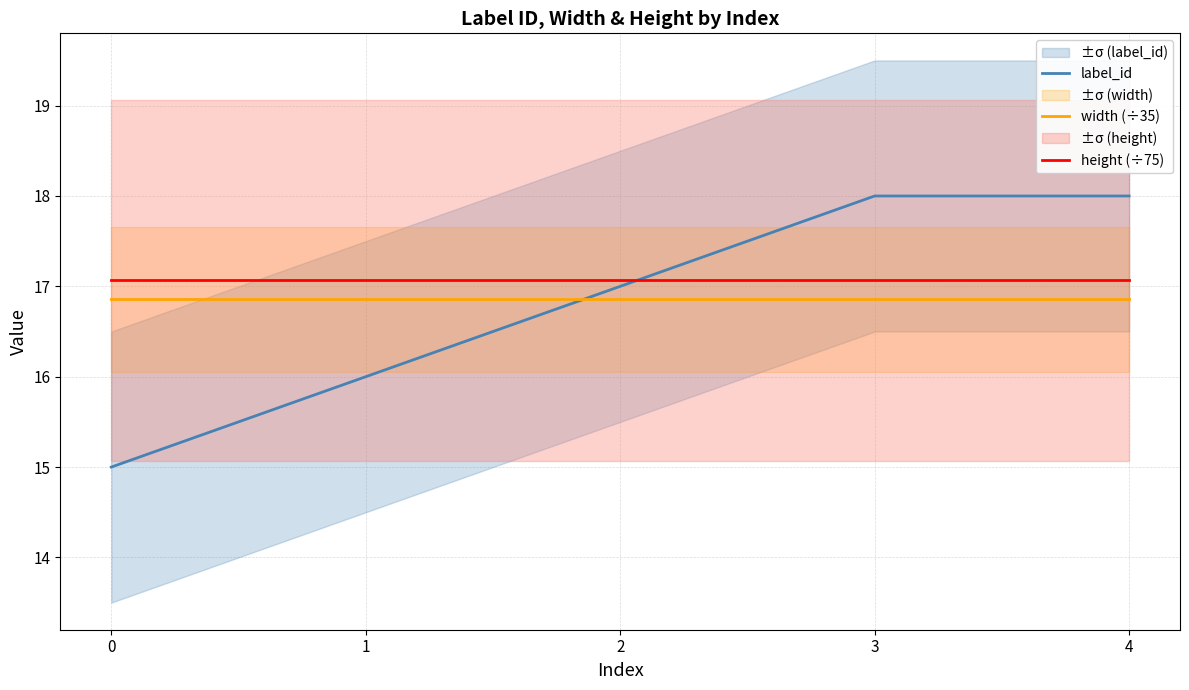

Rank the series by their maximum value, from highest to lowest.

label_id, height (÷75), width (÷35)